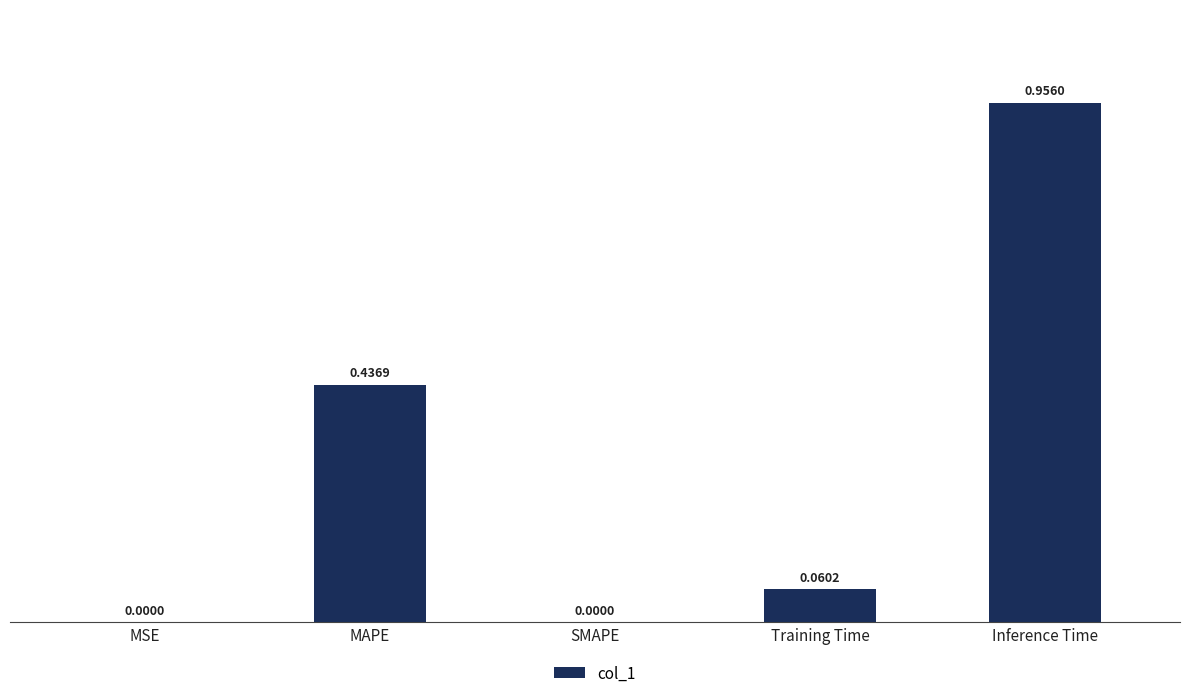

What is the change in value from MAPE to Training Time?

-0.4